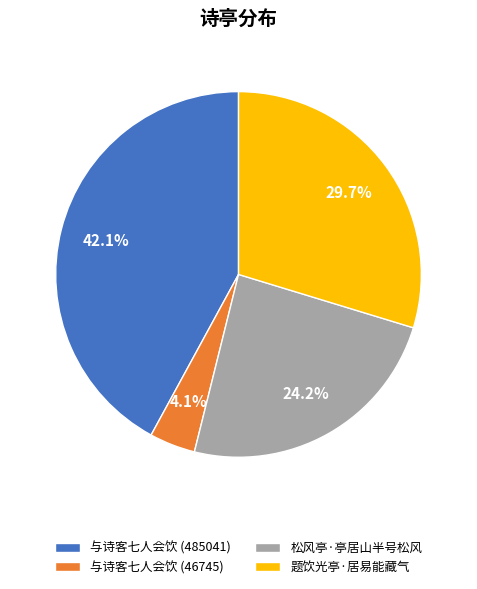

Rank the categories by value from lowest to highest.

与诗客七人会饮 (46745), 松风亭·亭居山半号松风, 题饮光亭·居易能藏气, 与诗客七人会饮 (485041)